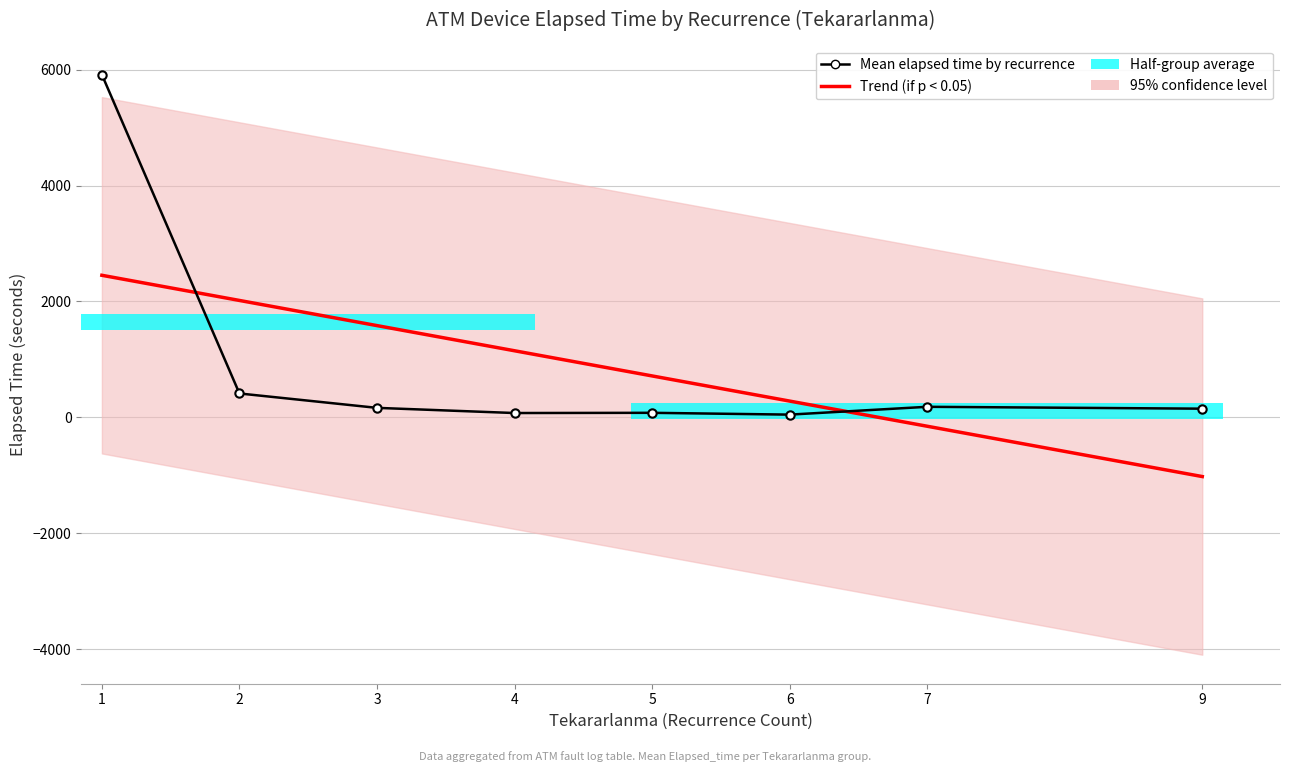

The Mean elapsed time by recurrence series shows 5914.3 at 1. True or false?

True